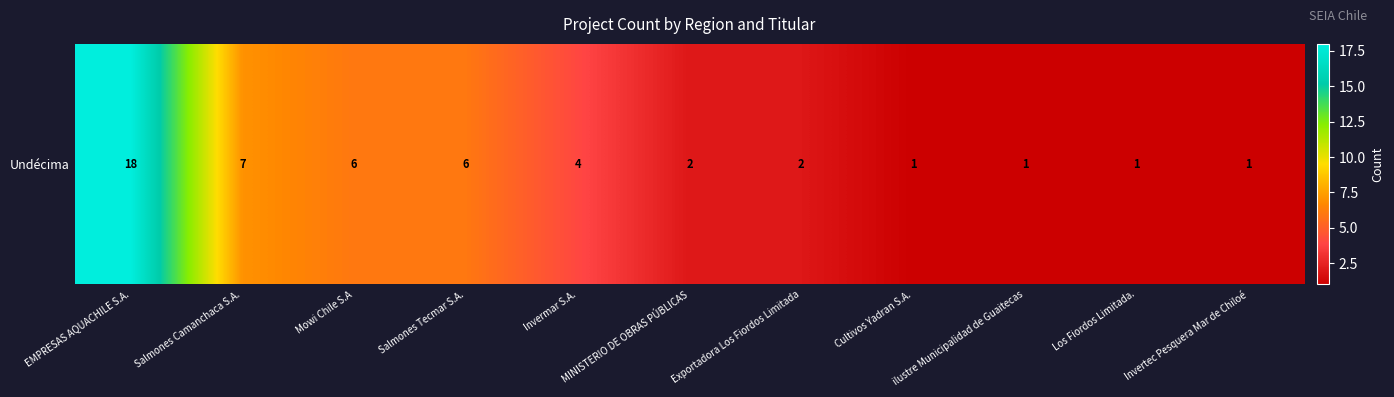

What is the difference between the values at Exportadora Los Fiordos Limitada and Salmones Tecmar S.A.?

4